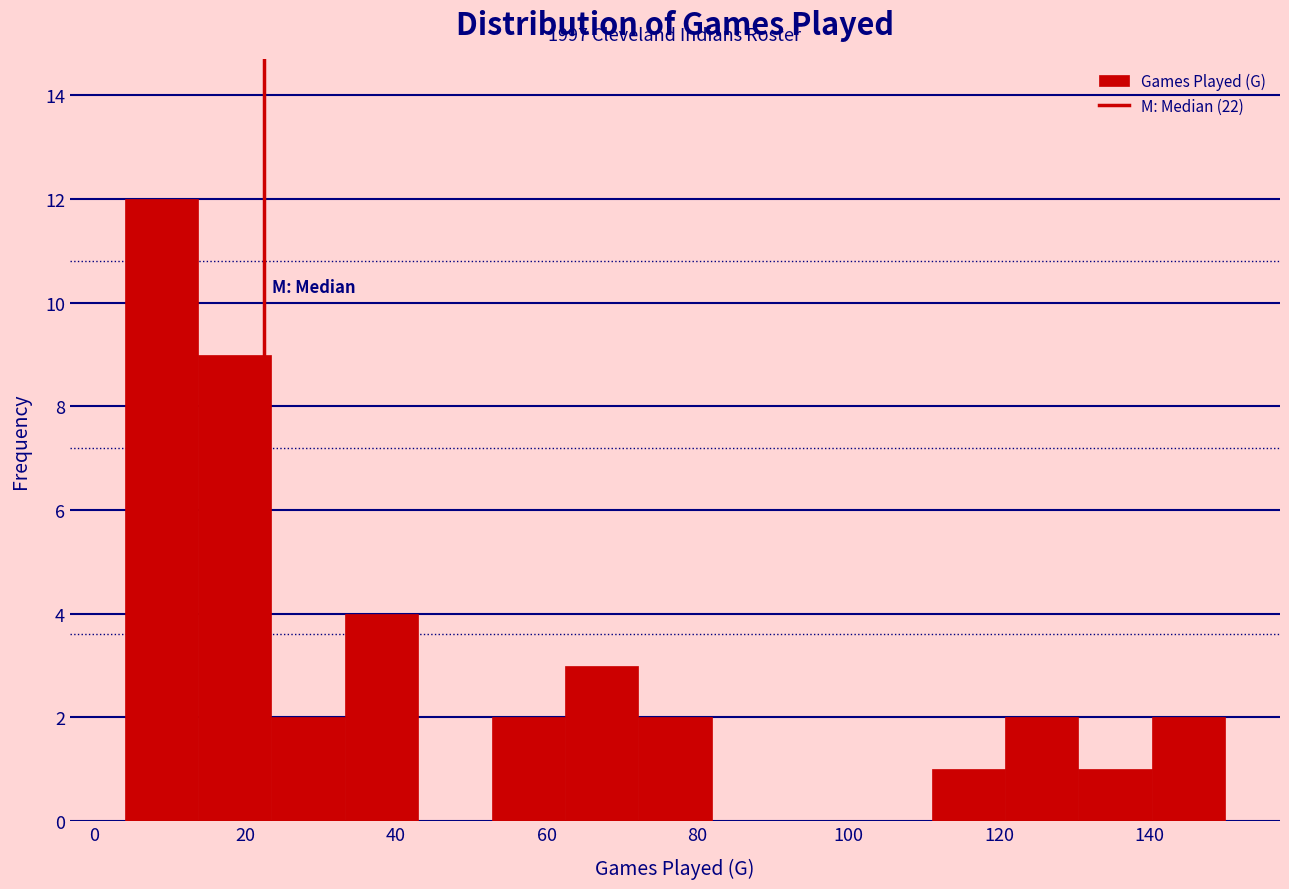

Over which range of the x-axis is the bar tallest?

4 to 14